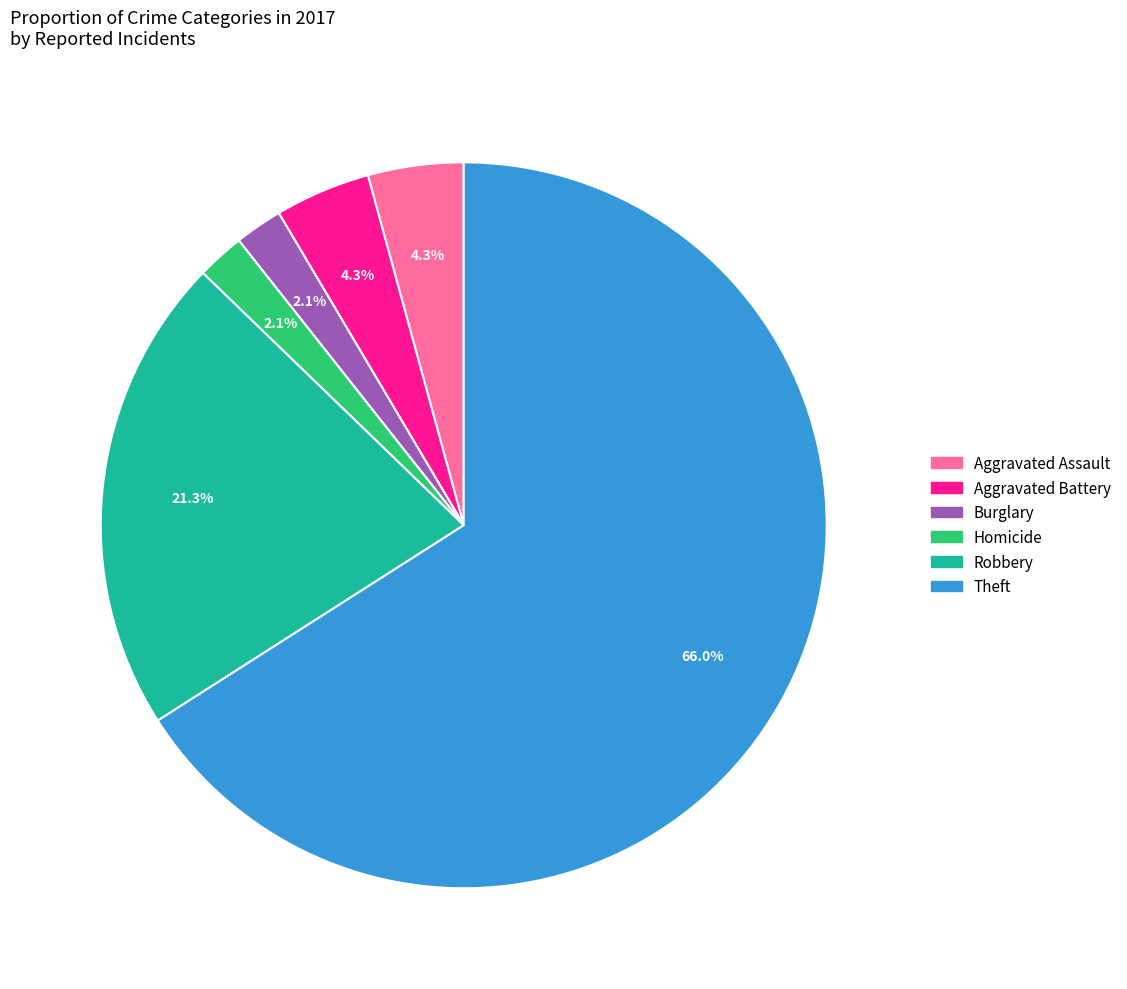

Does any single category account for the majority?

Yes